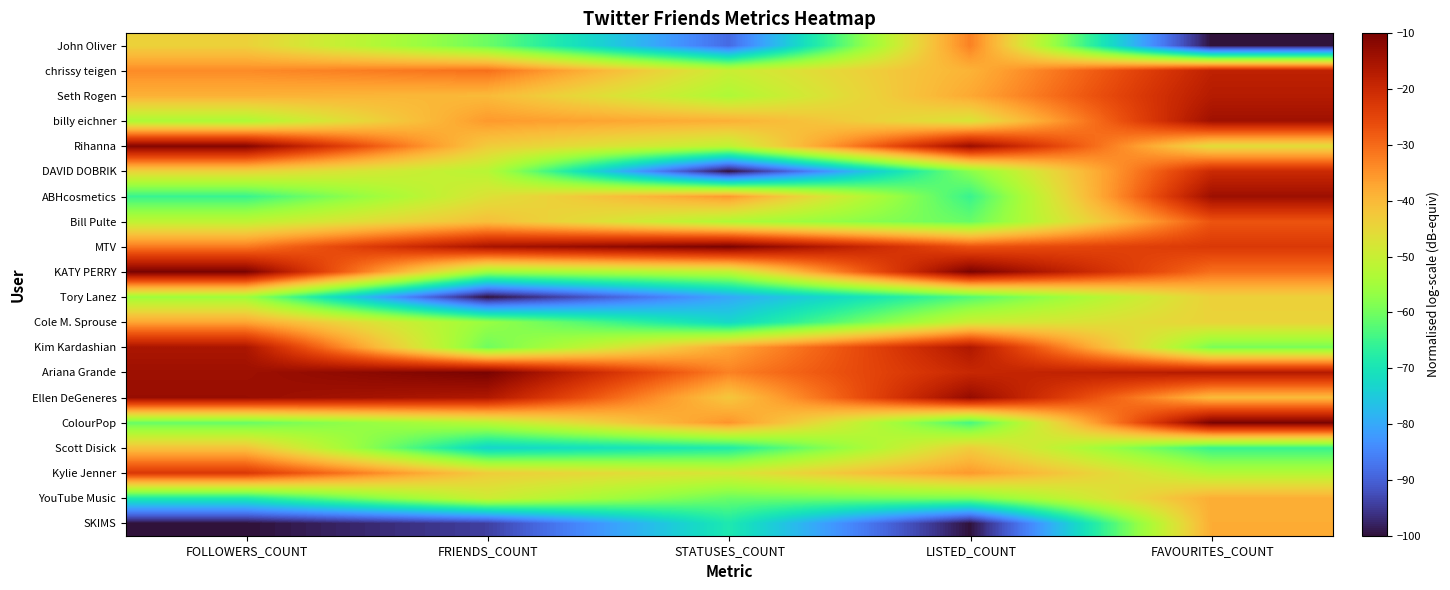

Count the number of categories in the chart.

5